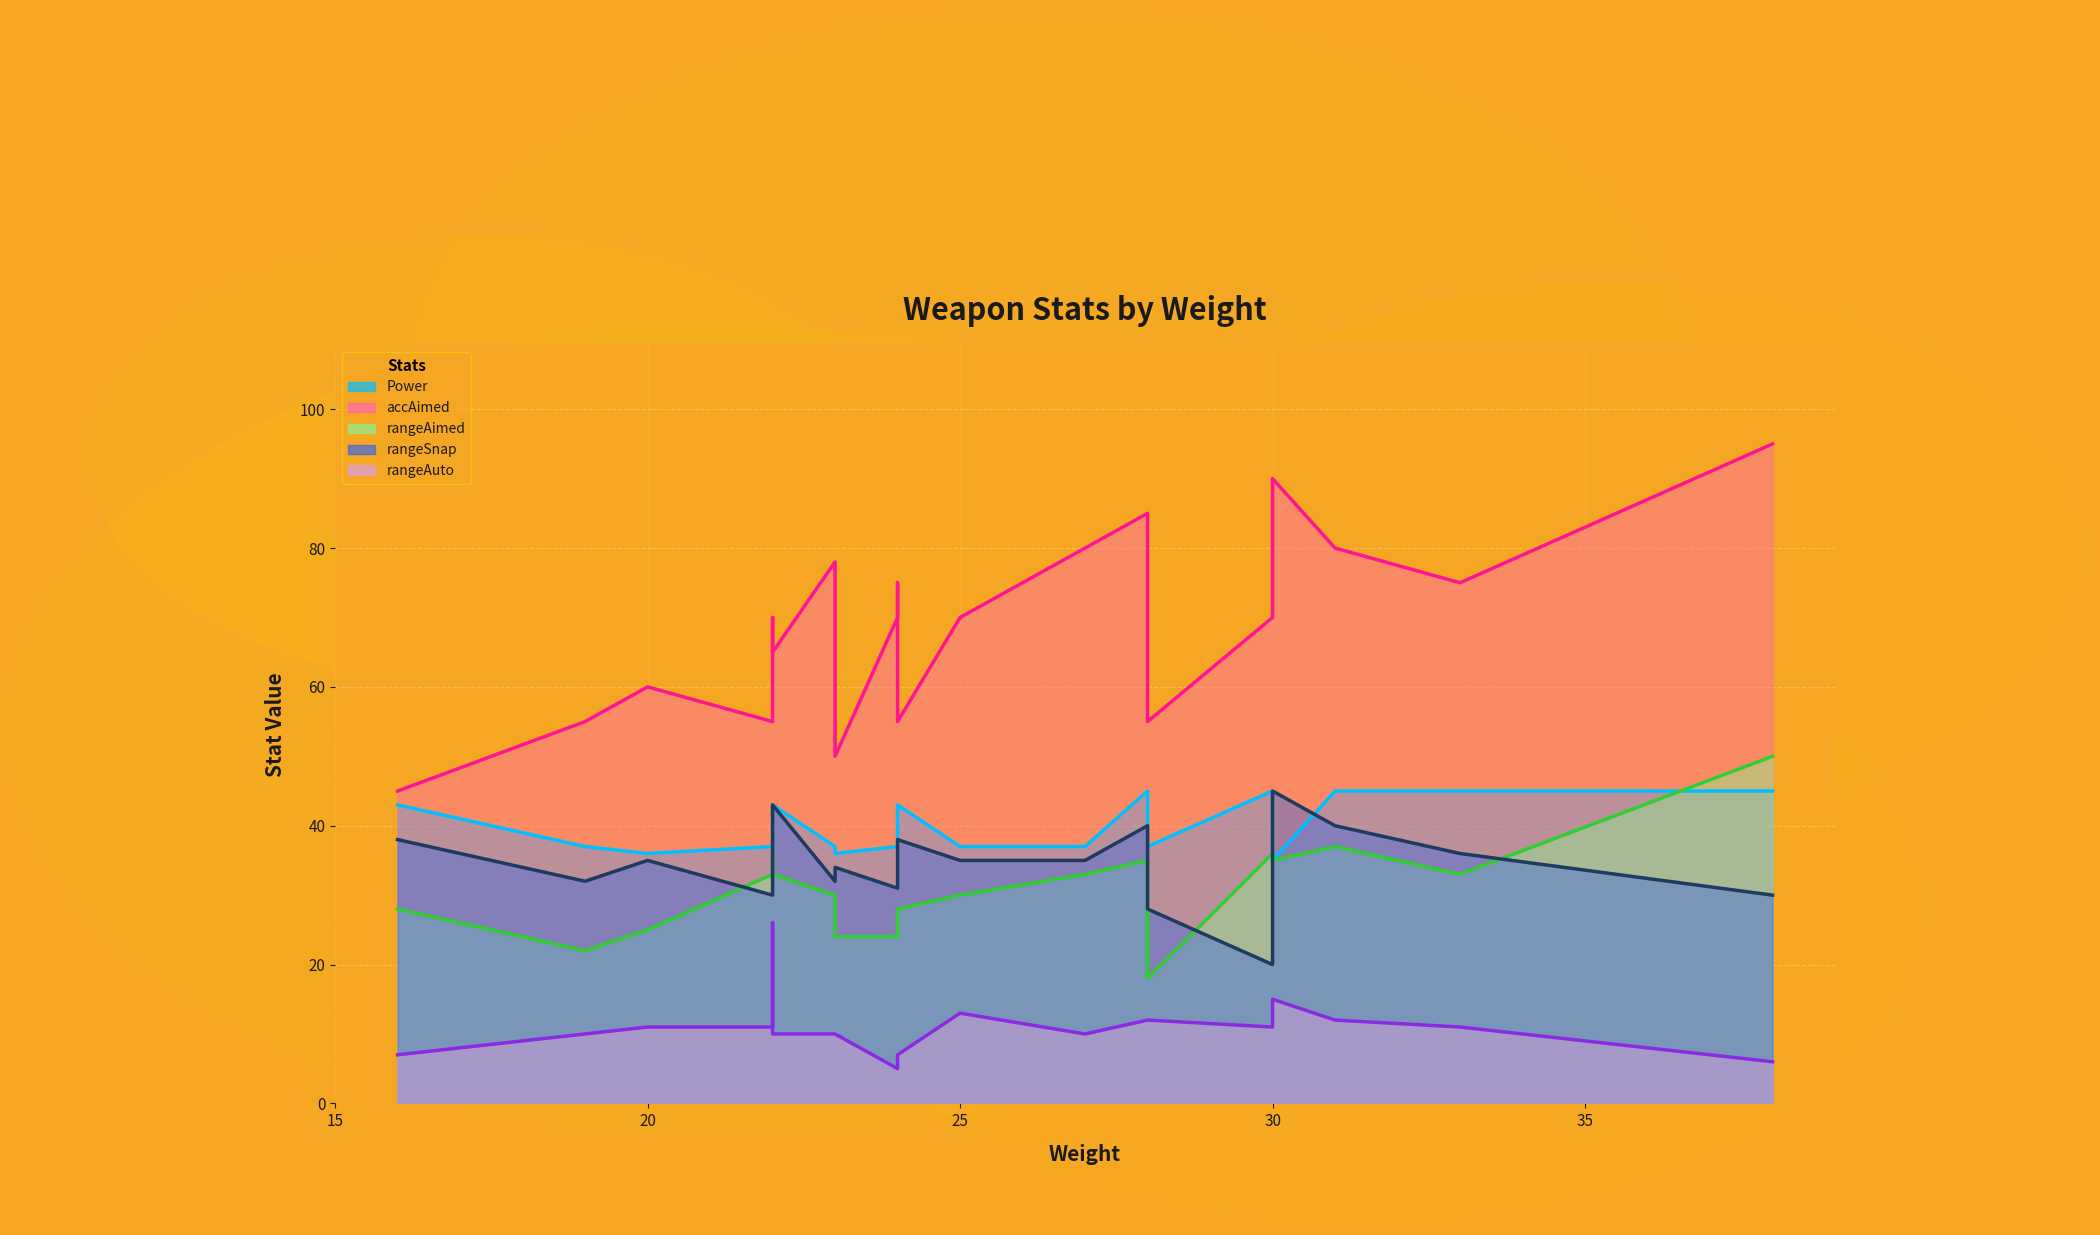

In rangeAimed, how many points are lower than both neighbors (excluding endpoints)?

3